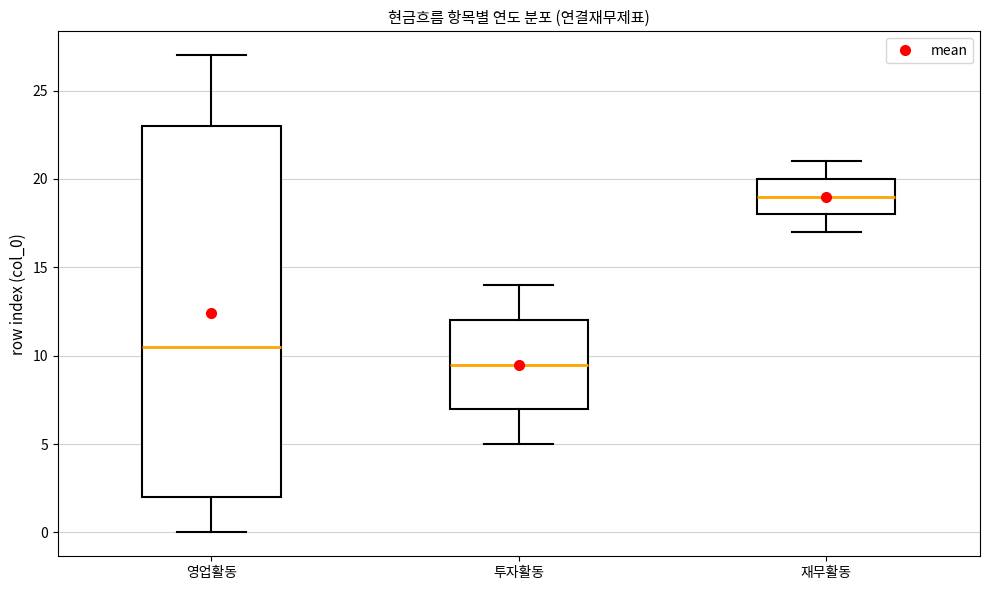

Which box is the tallest, from its lower edge to its upper edge?

영업활동